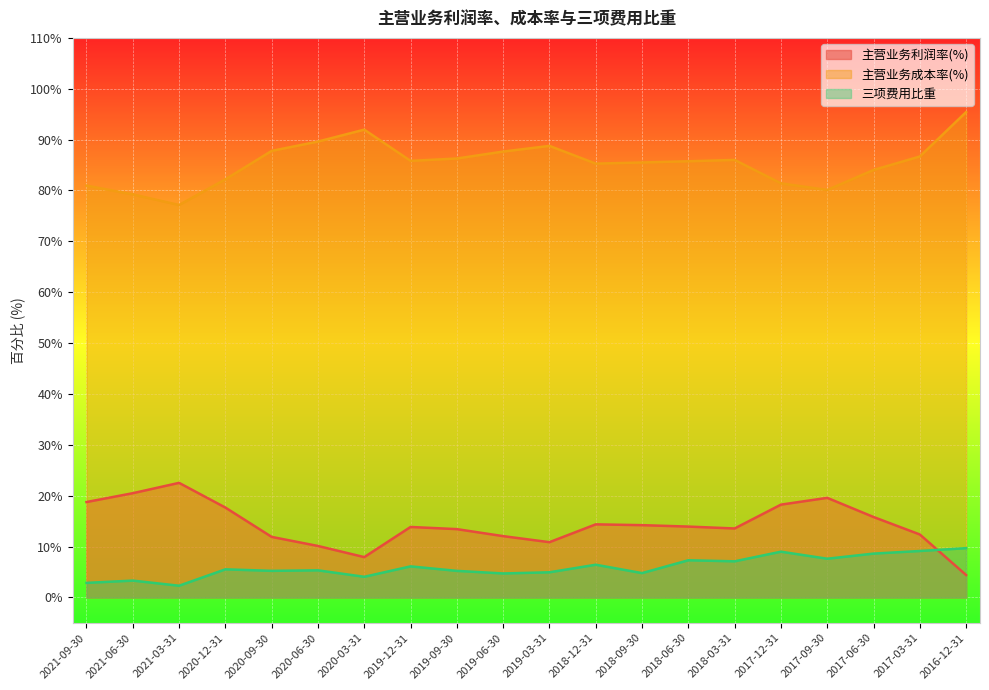

What is the value of the 主营业务成本率(%) point at the 18th from the left?

84.0